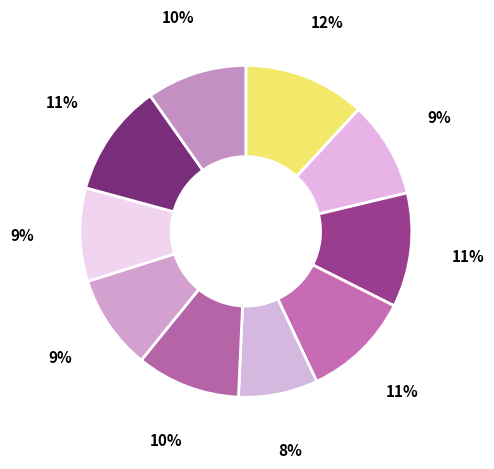

Count the number of slices in the pie.

10